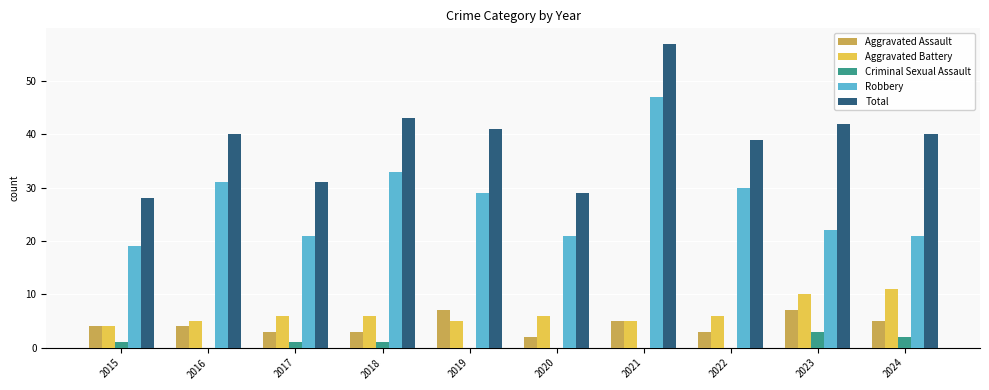

True or false: Robbery has a value of 29 at 2020.

False